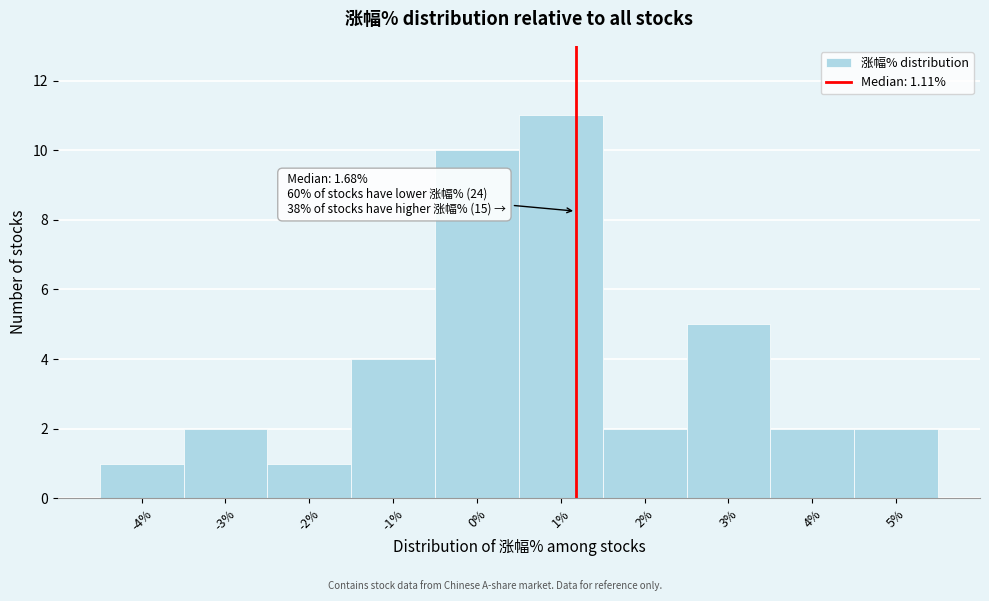

Reading right to left, transcribe all the data shown in this chart.

2	2	5	2	11	10	4	1	2	1